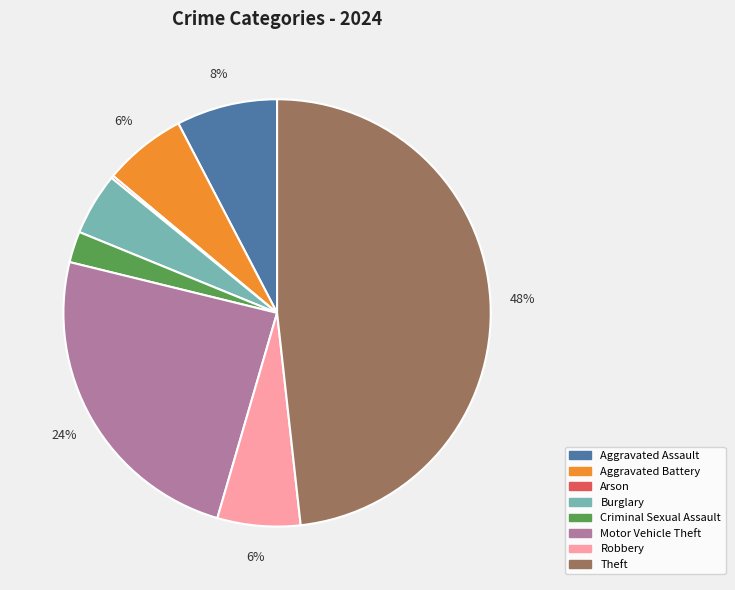

True or false: Aggravated Battery accounts for 1% of the total.

False